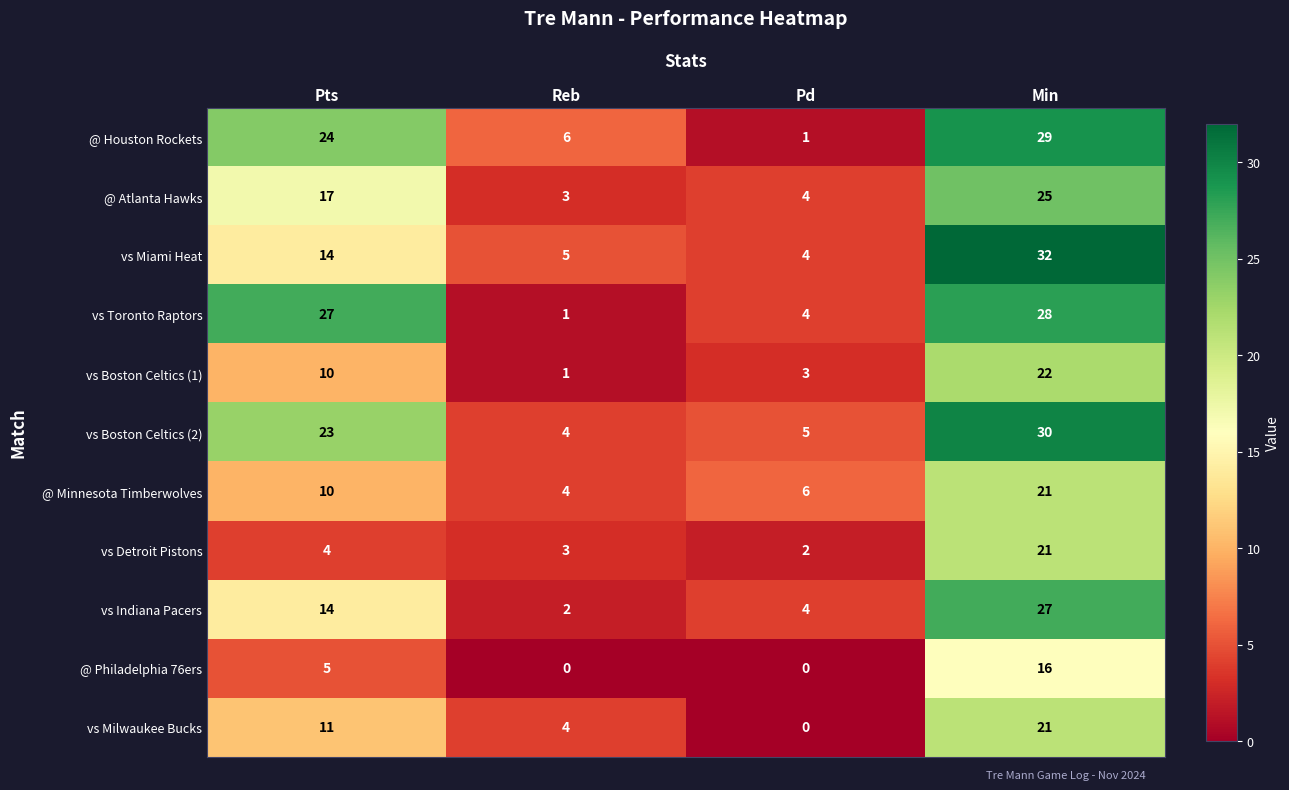

At which label does @ Atlanta Hawks reach its minimum?

Reb